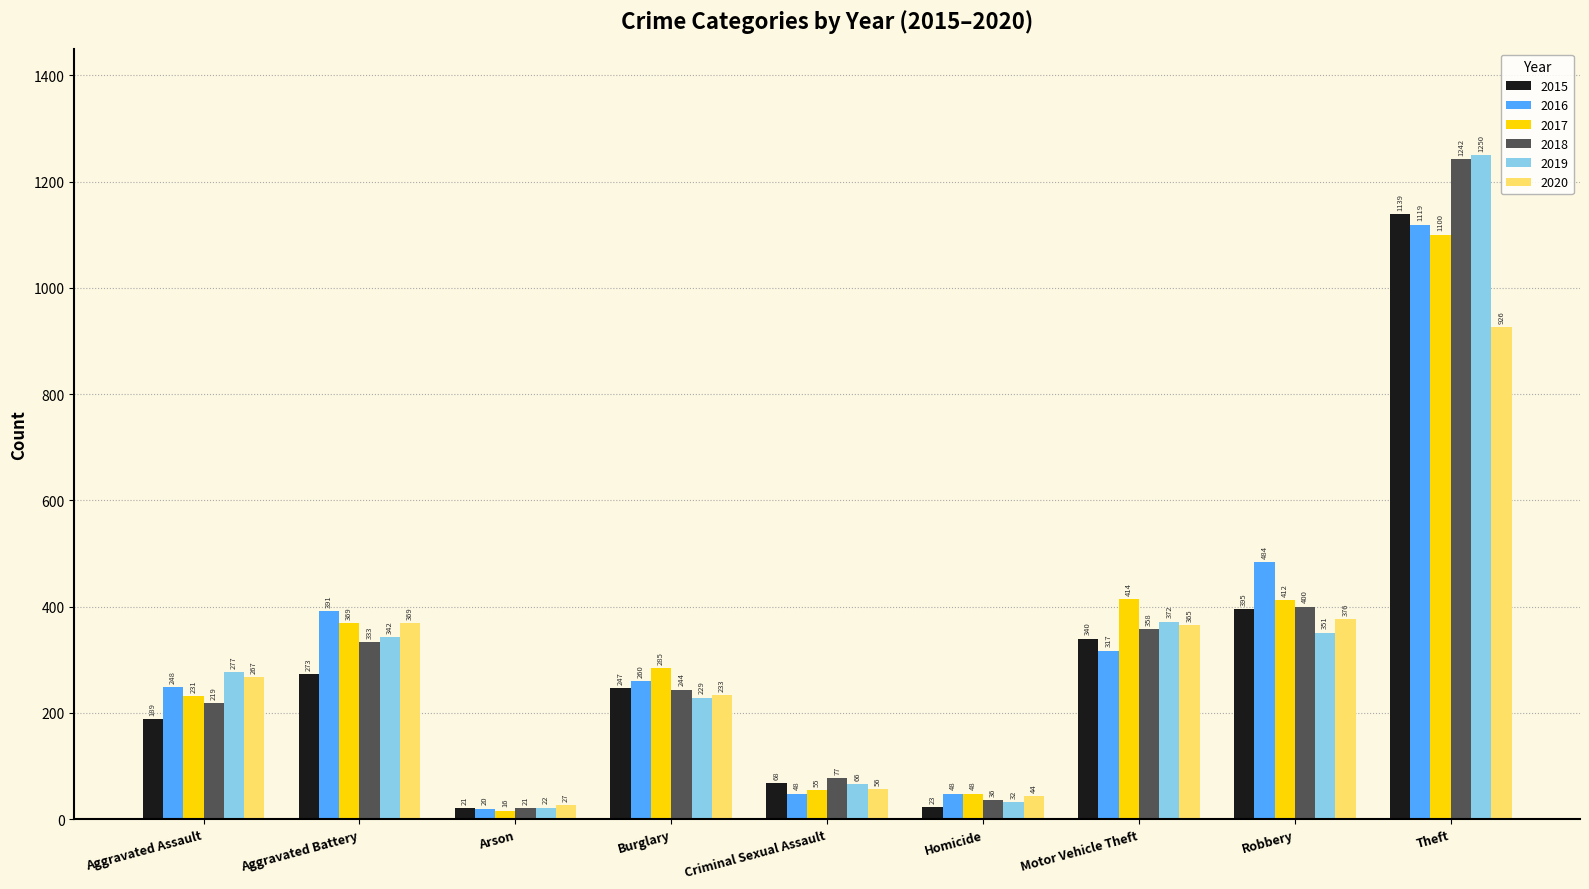

What is the sum of the 2017 values at Aggravated Battery and Arson?

385